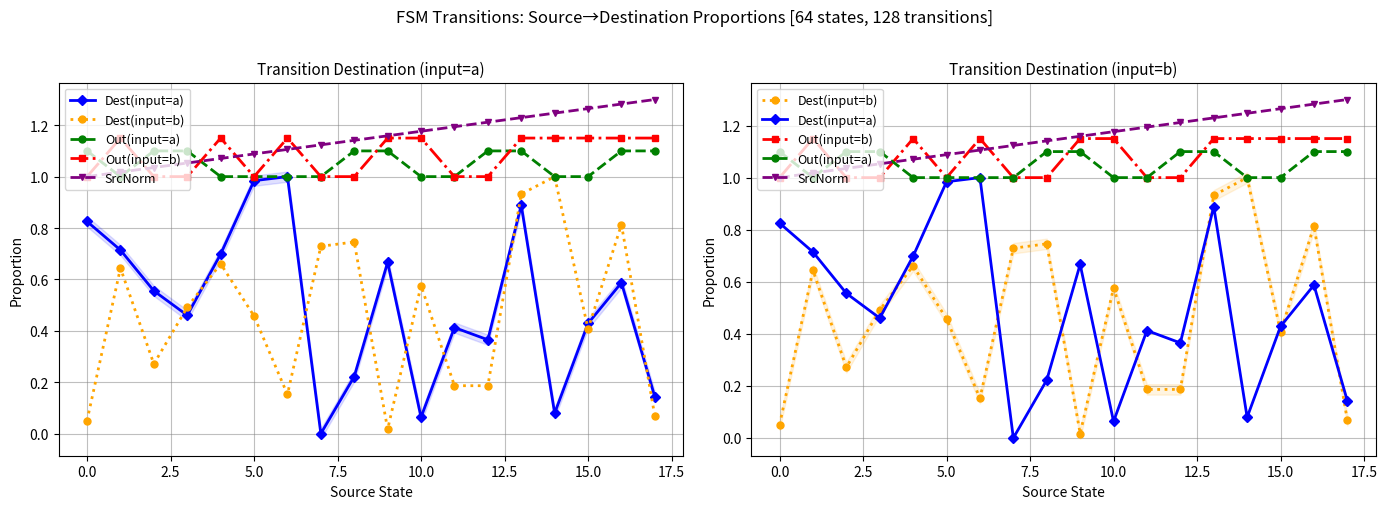

Reading left to right, transcribe all the data shown in this chart.

Dest(input=a): 0.8	0.7	0.6	0.5	0.7	1.0	1.0	0.0	0.2	0.7	0.1	0.4	0.4	0.9	0.1	0.4	0.6	0.1
Dest(input=b): 0.1	0.6	0.3	0.5	0.7	0.5	0.2	0.7	0.7	0.0	0.6	0.2	0.2	0.9	1.0	0.4	0.8	0.1
Out(input=a): 1.1	1.0	1.1	1.1	1.0	1.0	1.0	1.0	1.1	1.1	1.0	1.0	1.1	1.1	1.0	1.0	1.1	1.1
Out(input=b): 1.0	1.1	1.0	1.0	1.1	1.0	1.1	1.0	1.0	1.1	1.1	1.0	1.0	1.1	1.1	1.1	1.1	1.1
SrcNorm: 1.0	1.0	1.0	1.1	1.1	1.1	1.1	1.1	1.1	1.2	1.2	1.2	1.2	1.2	1.2	1.3	1.3	1.3